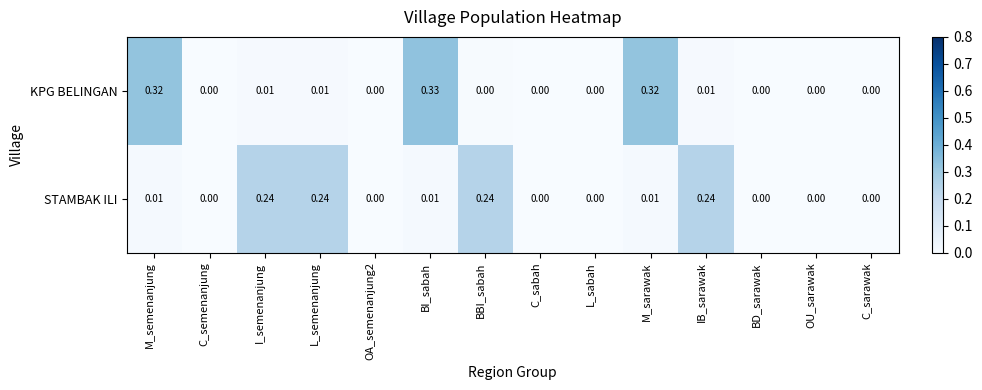

At which category is the sum across all series the highest?

BI_sabah